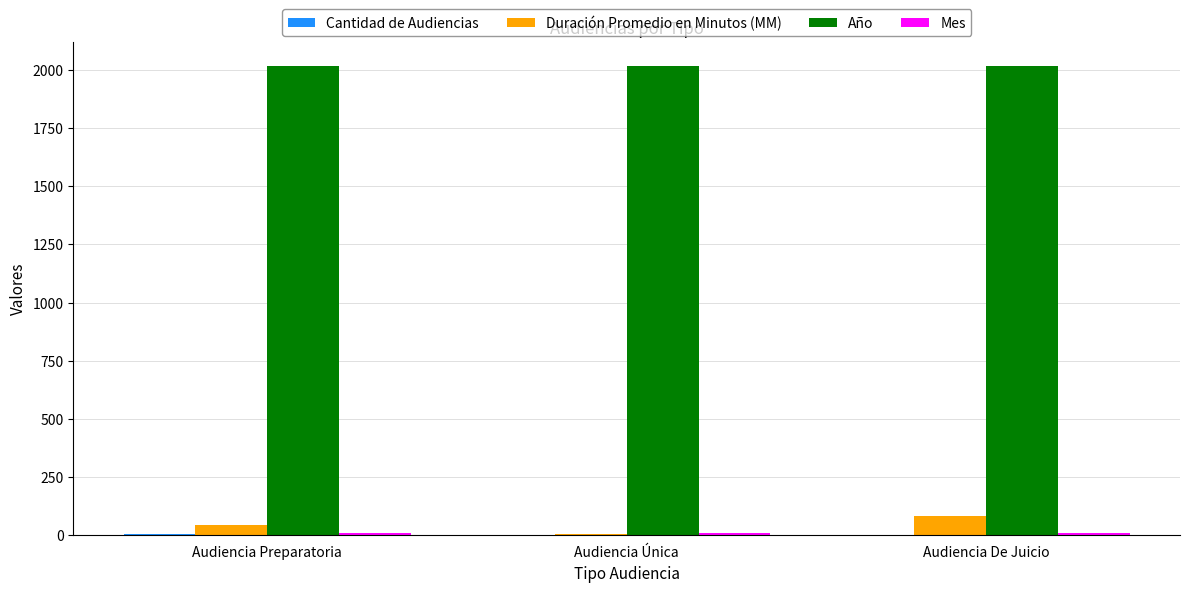

How many series are shown in this chart?

4